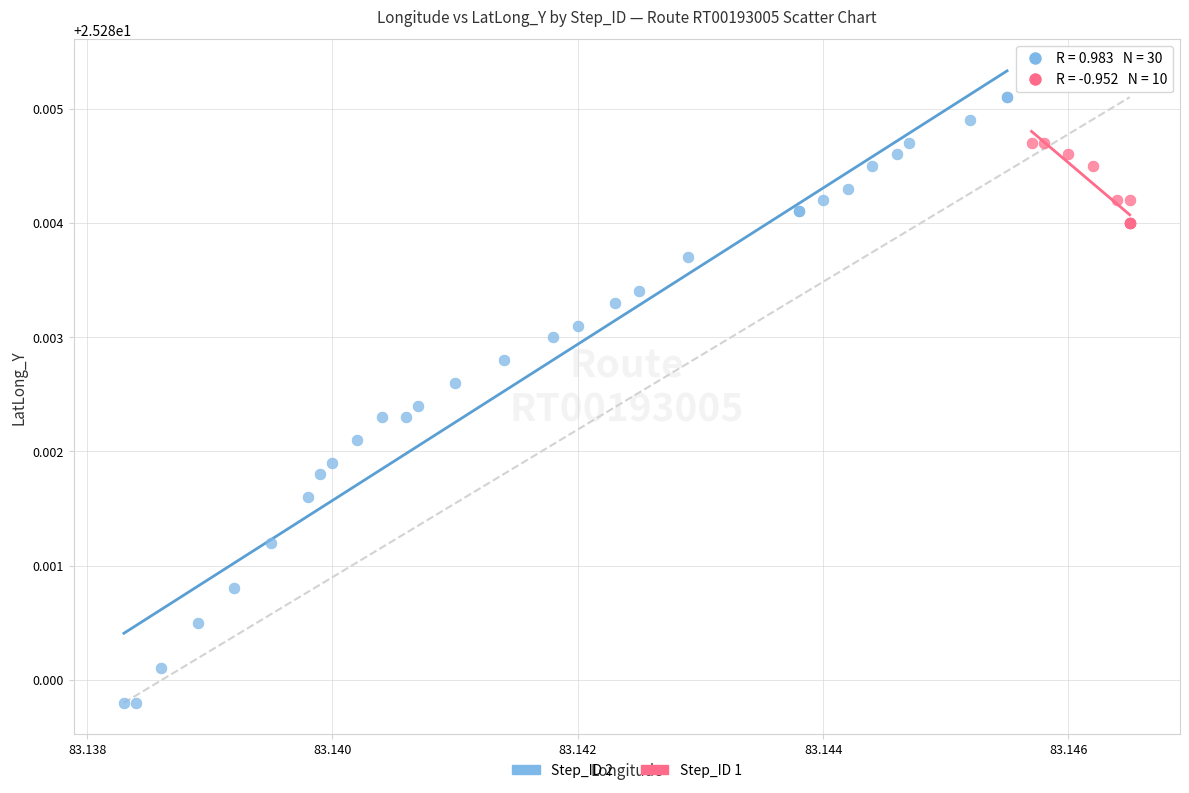

Which series contains the lowest Y value?

Step_ID 2